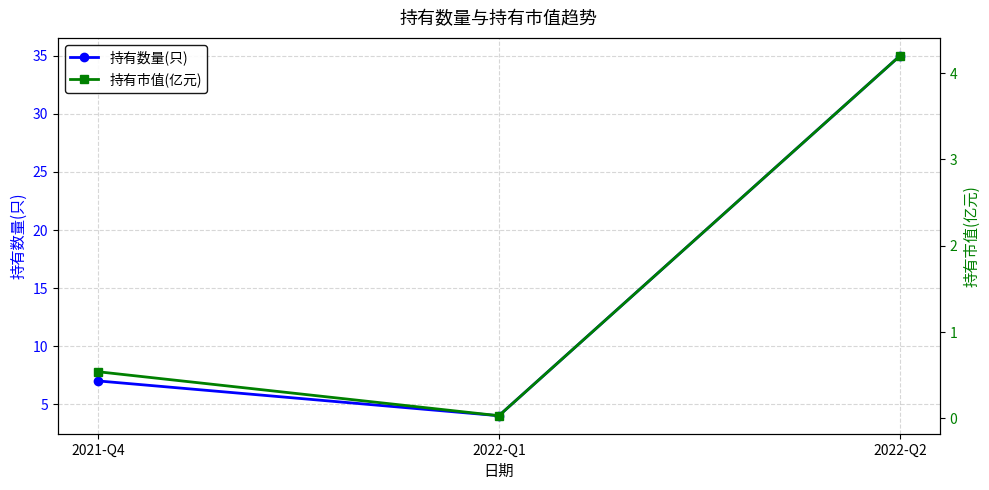

Reading left to right, extract all data points from this chart.

持有数量(只): 2021-Q4=7.0	2022-Q1=4.0	2022-Q2=35.0
持有市值(亿元): 2021-Q4=0.5	2022-Q1=0.0	2022-Q2=4.2